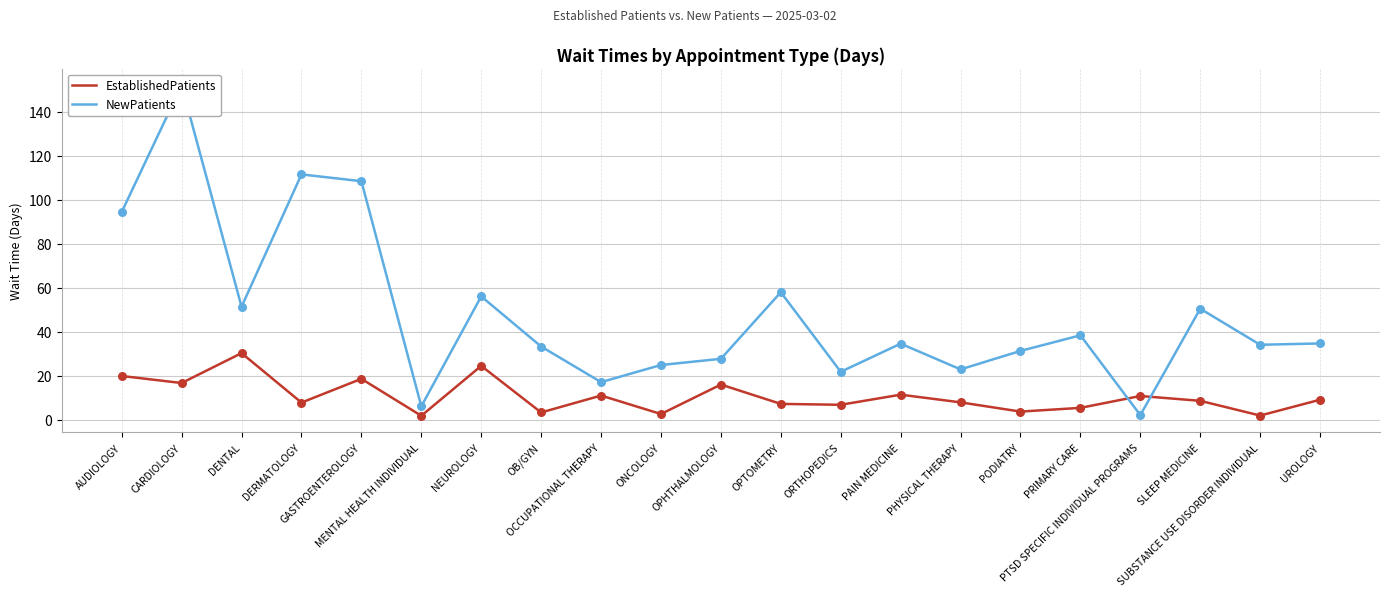

What are all the series names shown in the legend?

EstablishedPatients, NewPatients